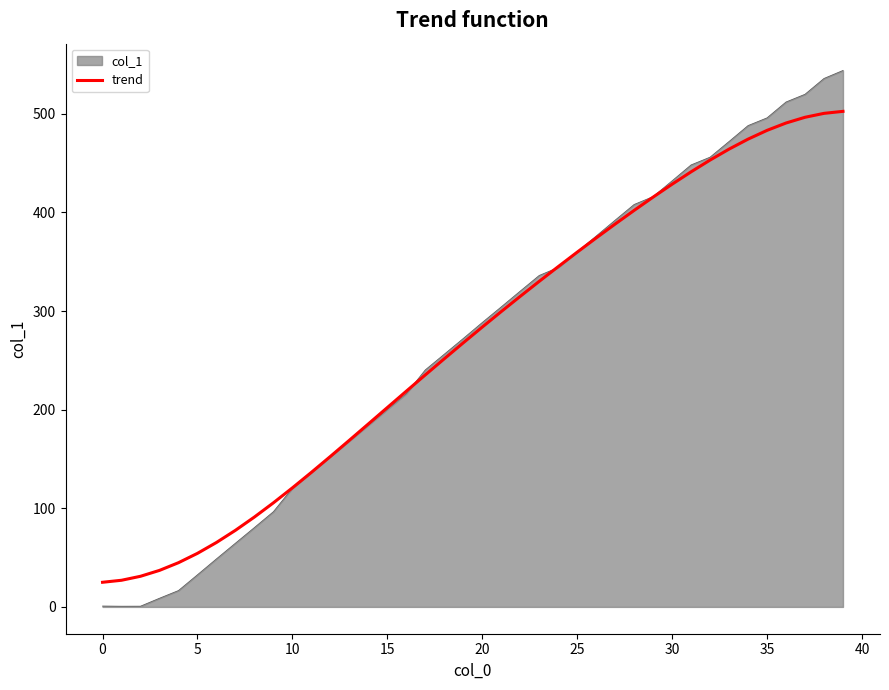

What is the smallest value displayed?

0.7